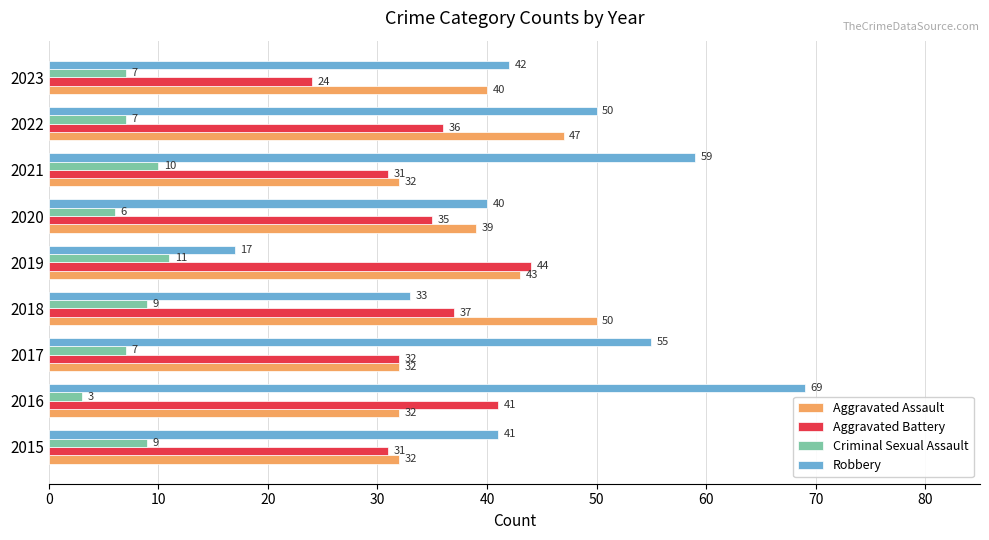

Is it true that Aggravated Assault equals 47 at 2022?

True